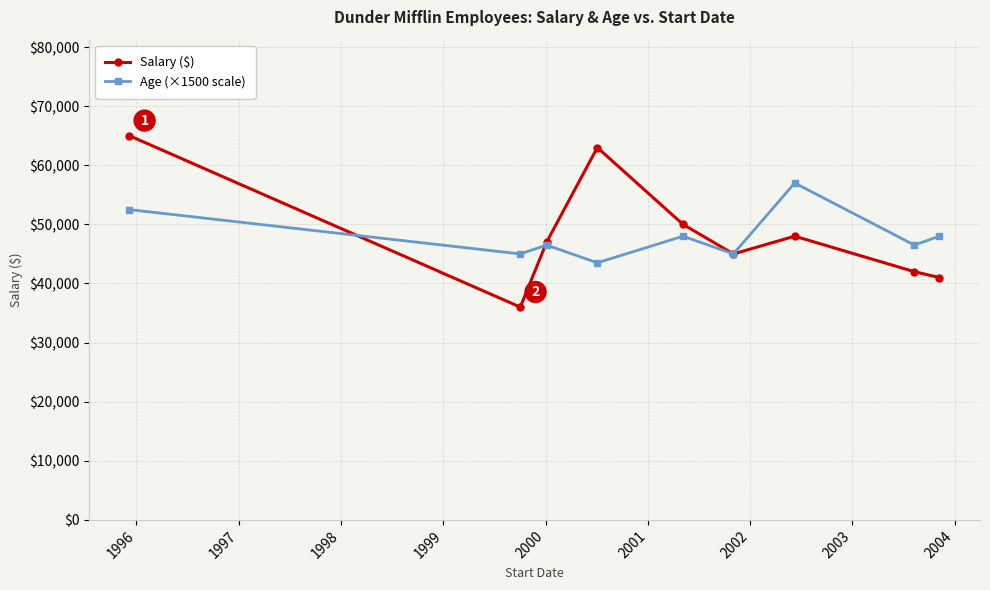

Reading left to right, what are all the values shown in this chart?

Salary ($): 65000	36000	47000	63000	50000	45000	48000	42000	41000
Age (×1500 scale): 52500	45000	46500	43500	48000	45000	57000	46500	48000